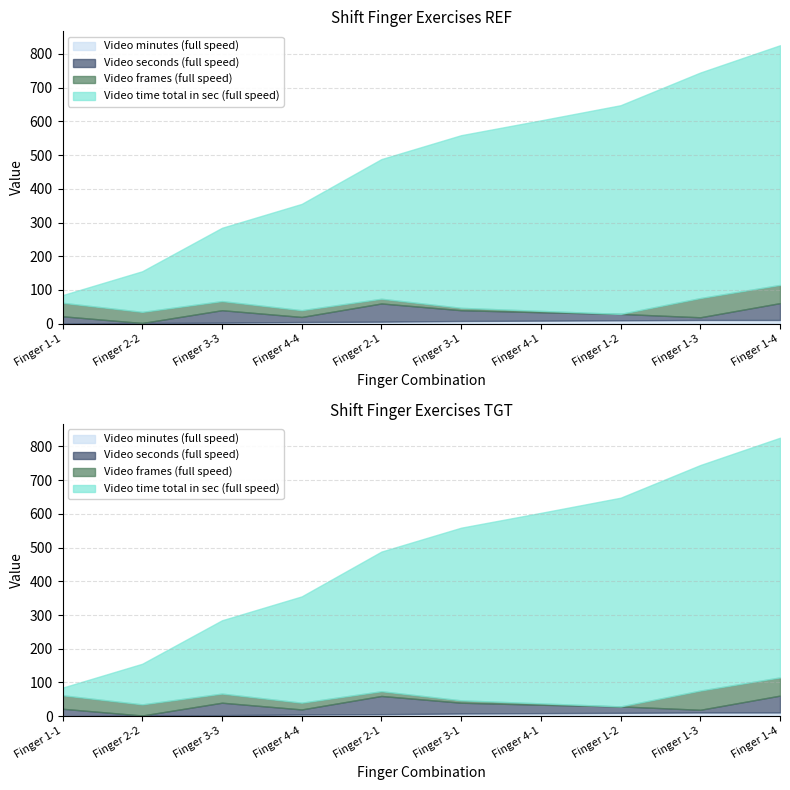

True or false: Video minutes (full speed) and Video time total in sec (full speed) cross at least once.

False